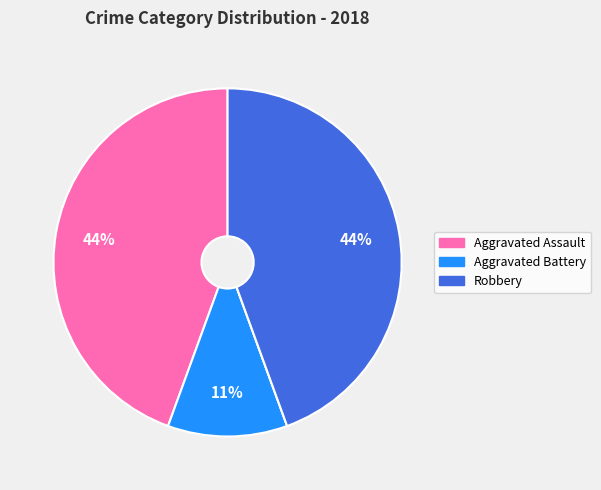

To the nearest percent, what is the average slice percentage?

25%